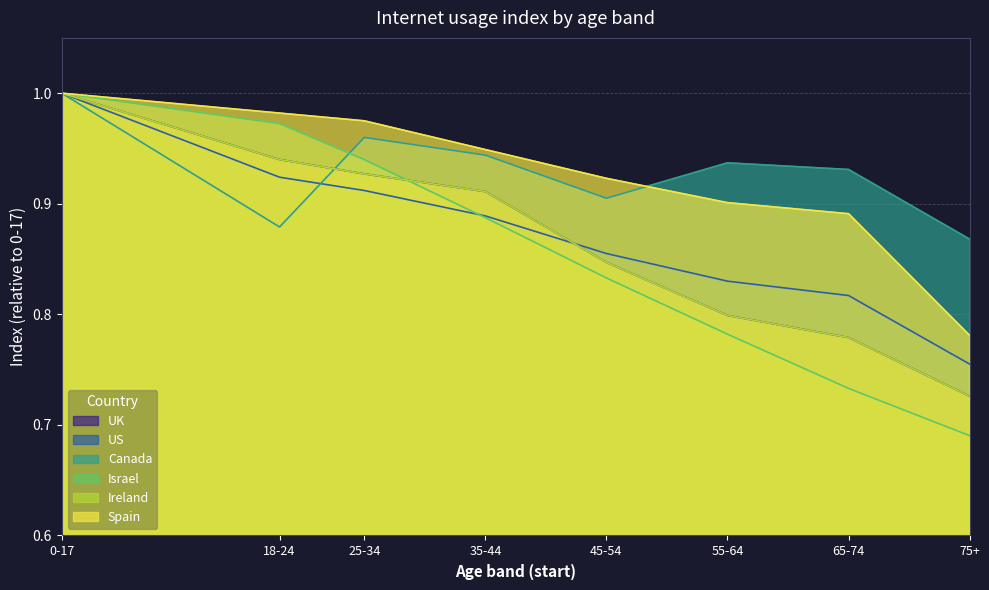

Which has a higher value, 45-54 or 75+?

45-54